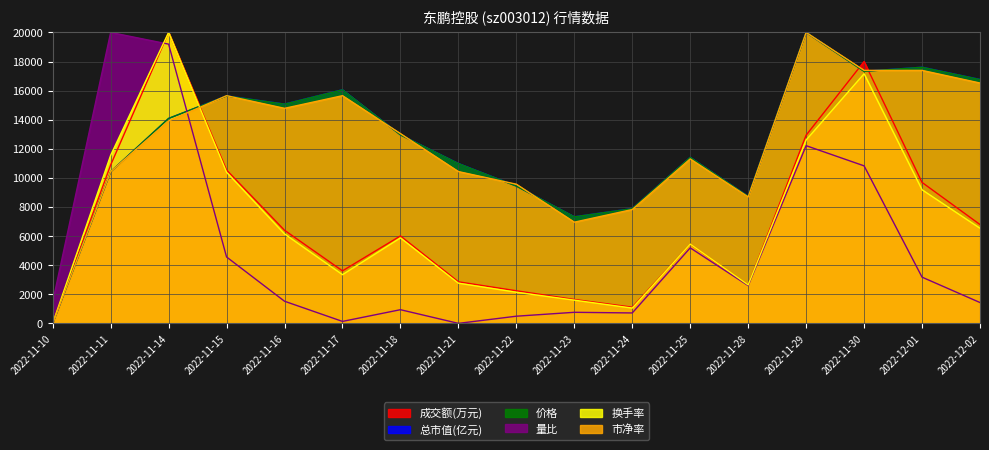

What is the difference between the maximum and minimum values in the 市净率 series?

20000.0